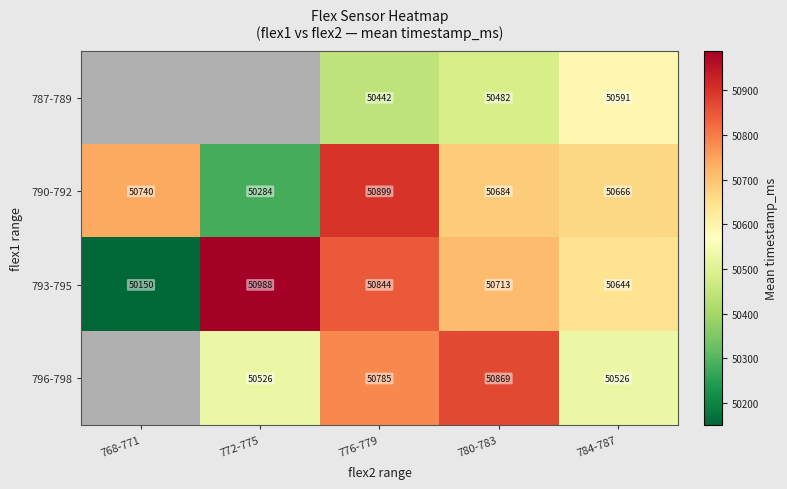

The value of 793-795 at 772-775 is 27558.0. True or false?

False